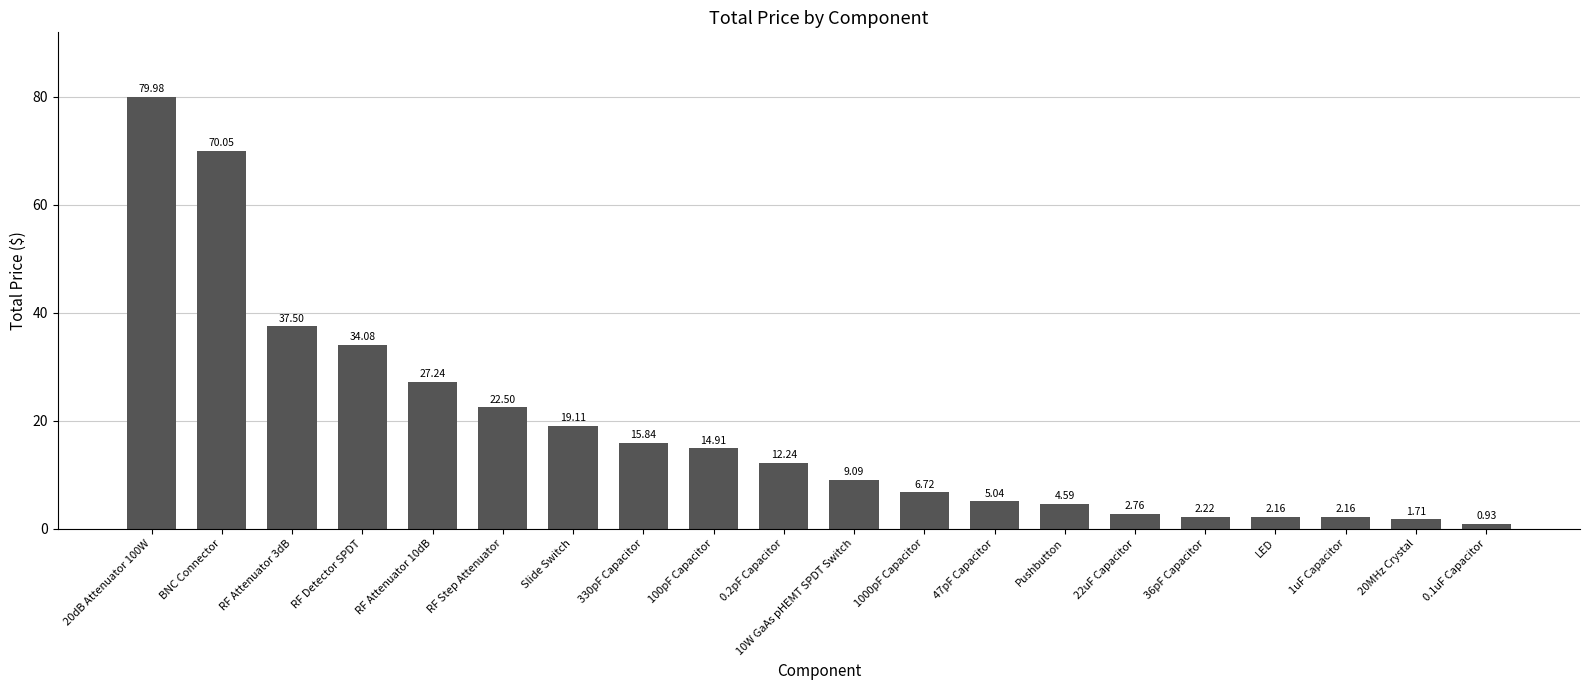

How many values exceed 12?

10